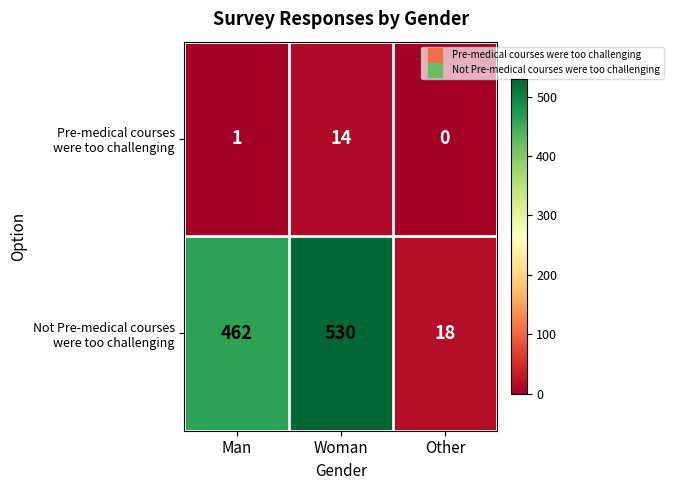

At which category is the sum across all series the highest?

Woman